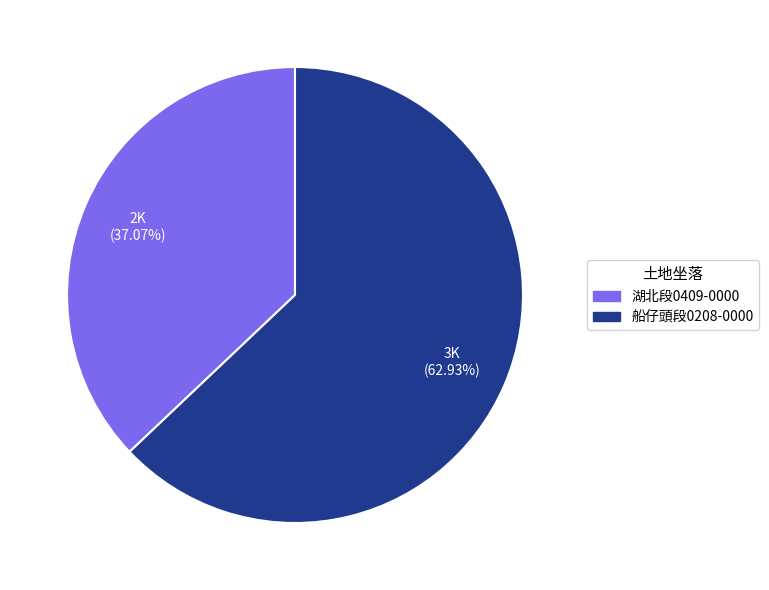

Approximately how many times larger is the value at 船仔頭段0208-0000 compared to 湖北段0409-0000?

1.7